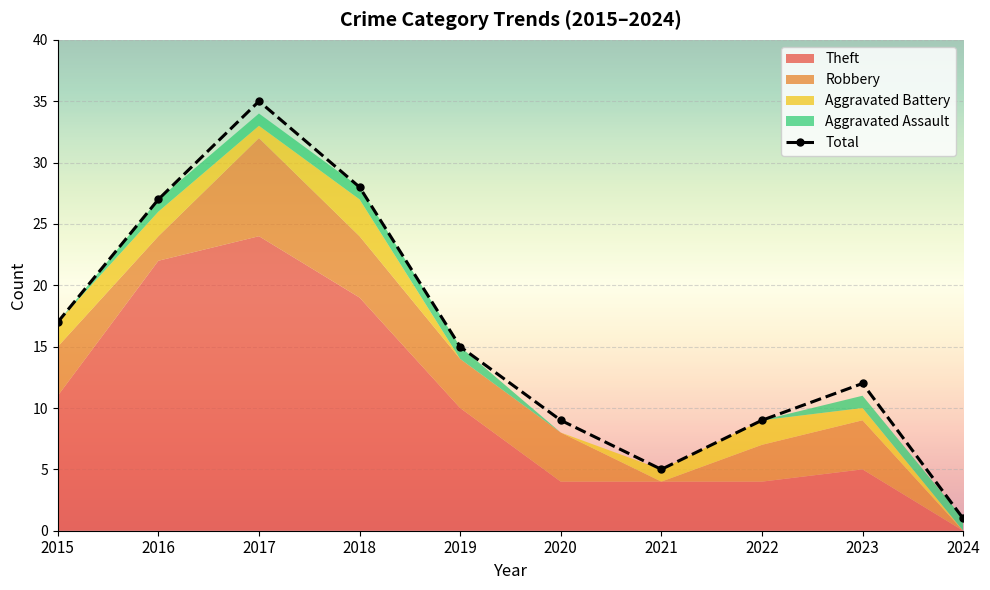

What is the minimum value shown in the chart?

1